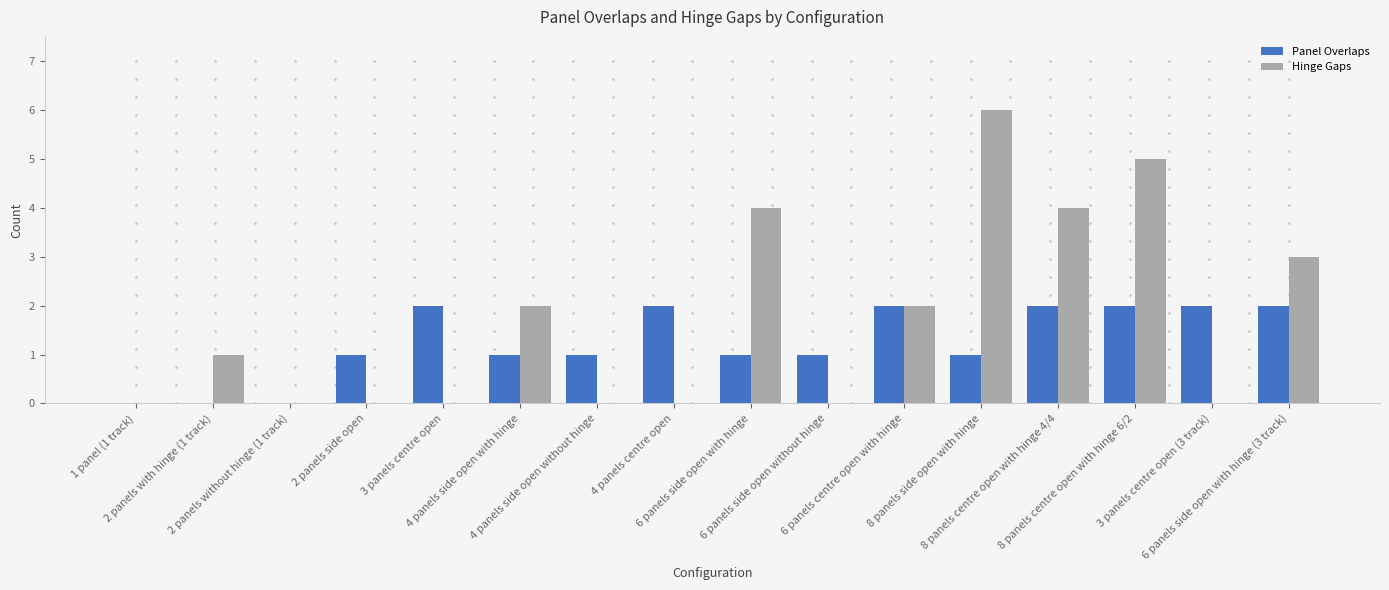

Between 8 panels centre open with hinge 6/2 and 6 panels side open with hinge (3 track), which series saw the biggest shift?

Hinge Gaps